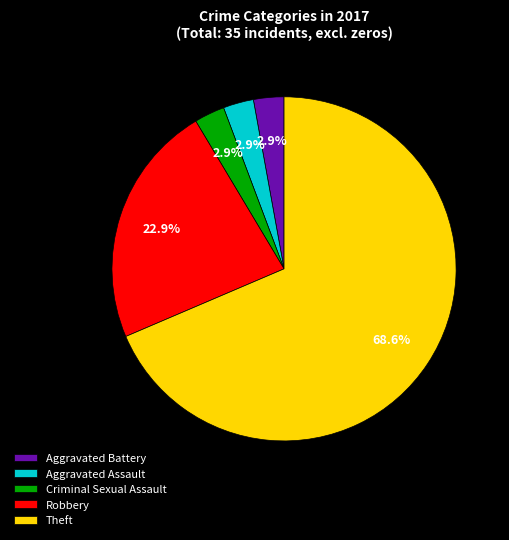

Which category has the biggest portion of the pie?

Theft